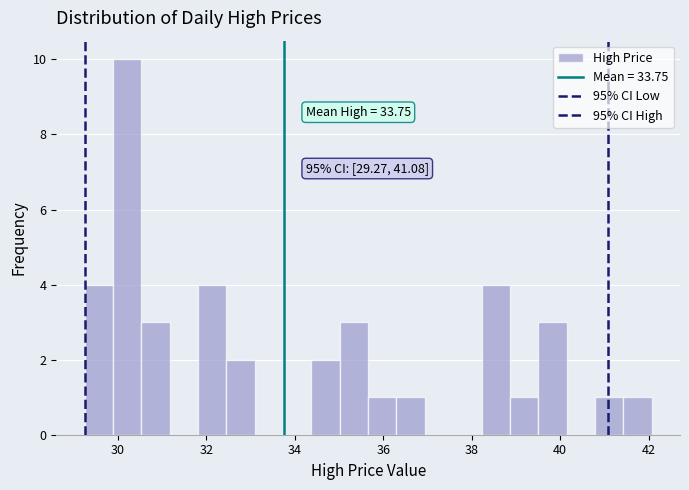

Around what value on the x-axis is the tallest bar? Give the approximate position of its centre, as read against the axis.

30.2